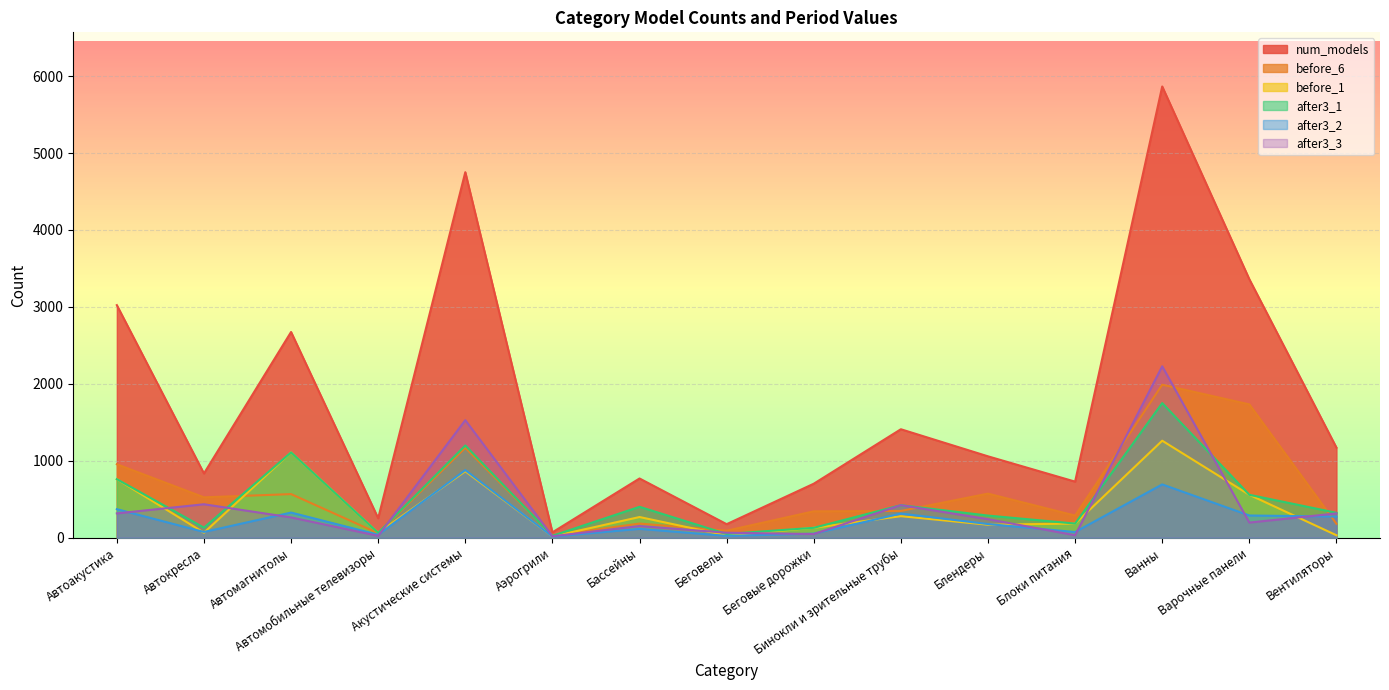

Reading left to right, transcribe all the data shown in this chart.

num_models: 3023	835	2674	253	4751	70	770	176	702	1410	1058	729	5865	3360	1171
before_6: 955	525	567	58	1169	28	184	91	343	348	573	288	1989	1733	181
before_1: 761	65	1109	63	864	16	269	28	129	280	169	184	1261	558	32
after3_1: 761	131	1109	63	1199	25	402	49	129	423	288	184	1750	558	324
after3_2: 371	75	327	39	879	15	115	24	53	314	178	74	693	289	275
after3_3: 316	435	264	24	1528	19	152	65	48	423	241	32	2228	197	316